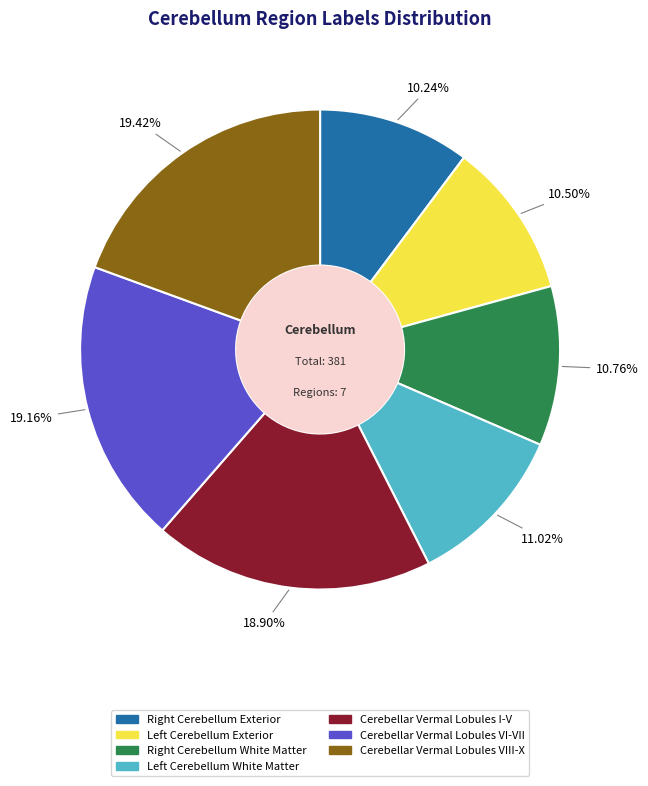

Does Cerebellar Vermal Lobules VIII-X account for over 50% of the chart?

No